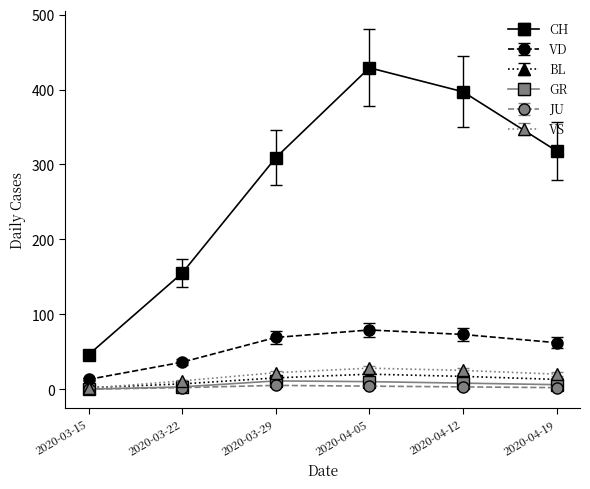

What position from the left is 2020-04-05?

4